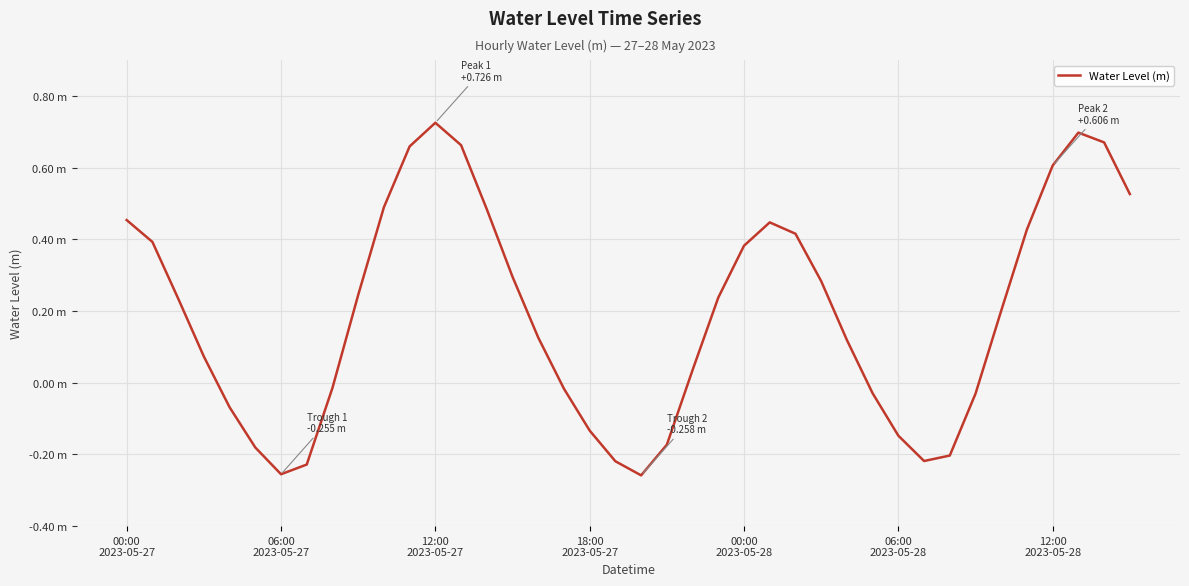

What is the label of the 10th point from the left?

9